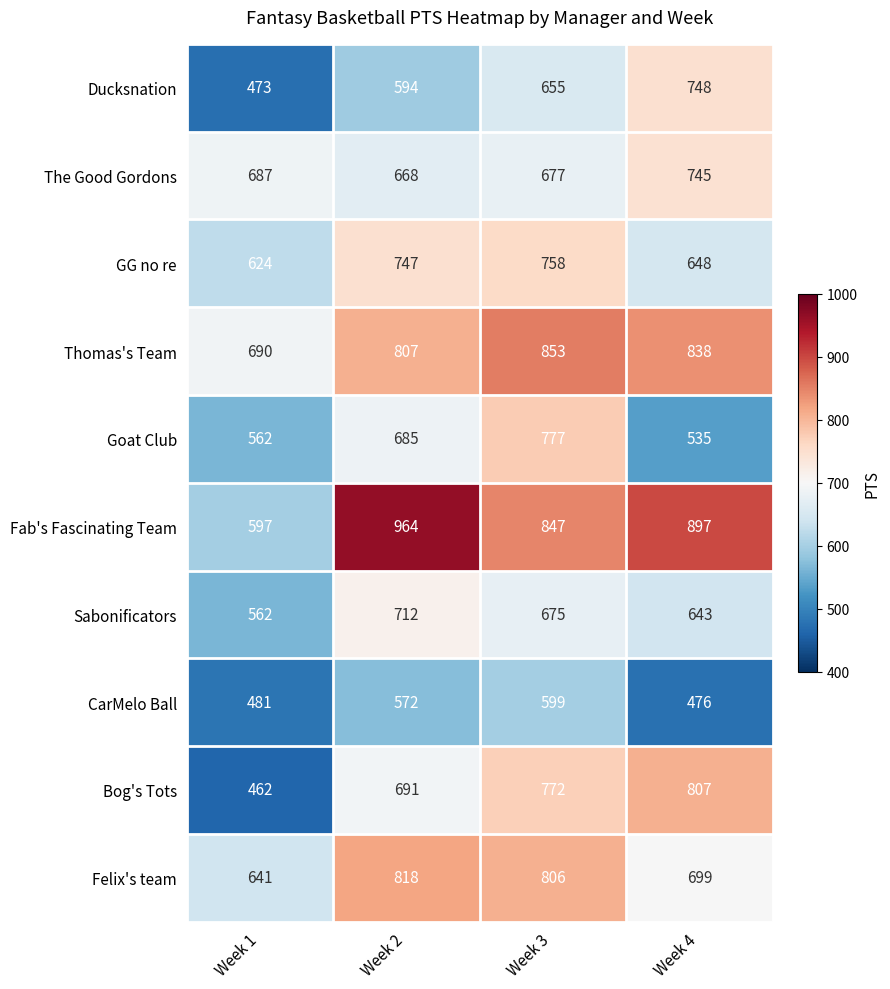

Rank the series by their maximum value, from highest to lowest.

Fab's Fascinating Team, Thomas's Team, Felix's team, Bog's Tots, Goat Club, GG no re, Ducksnation, The Good Gordons, Sabonificators, CarMelo Ball